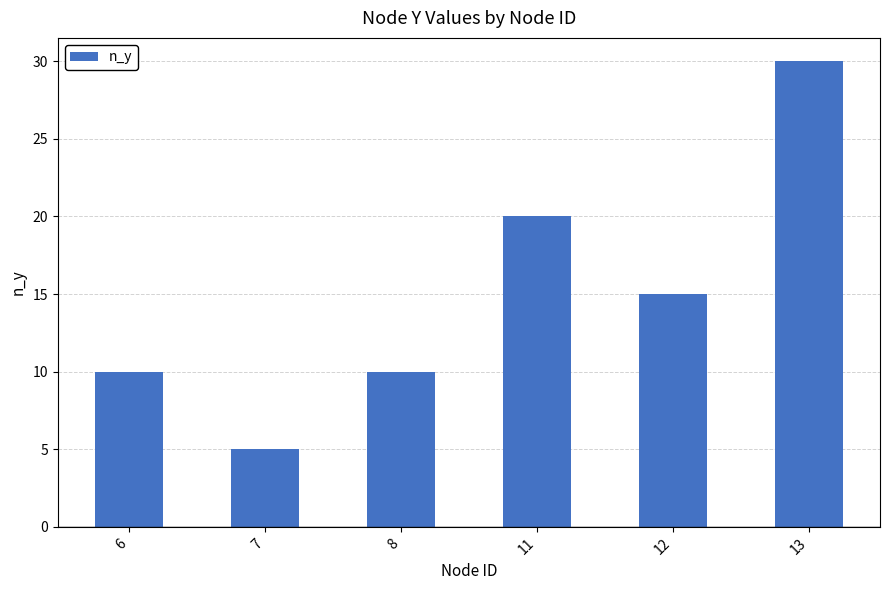

Are the bars horizontal?

No